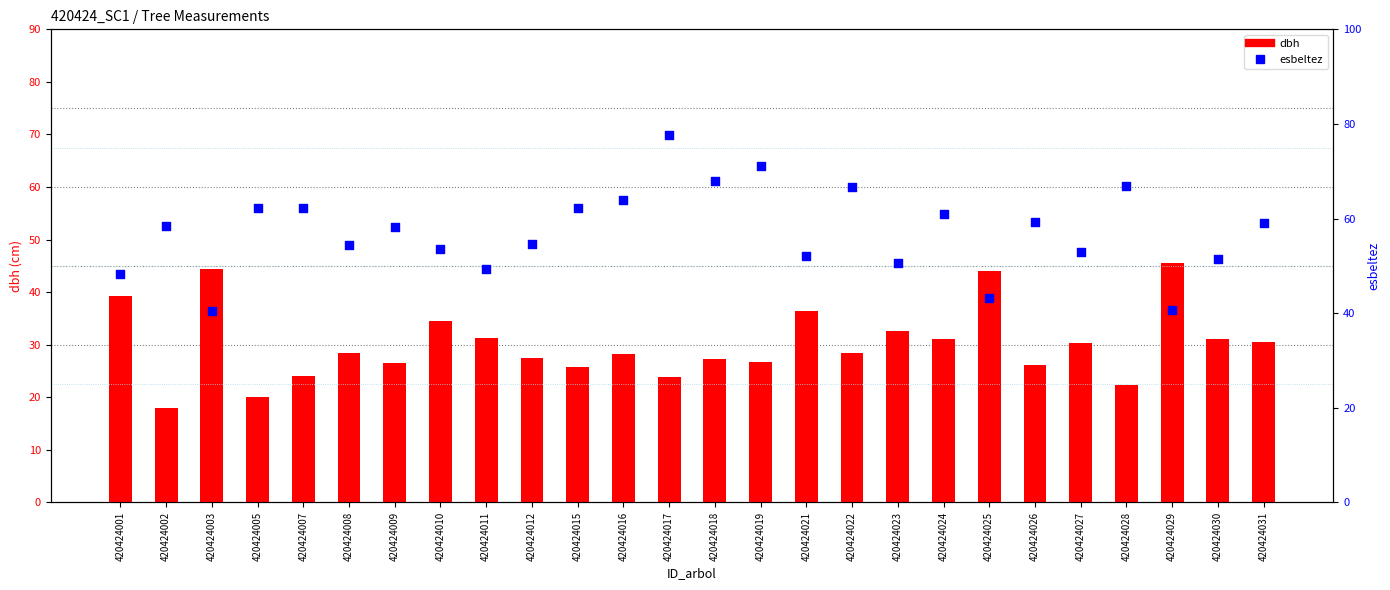

At how many categories does at least one series exceed 64?

5